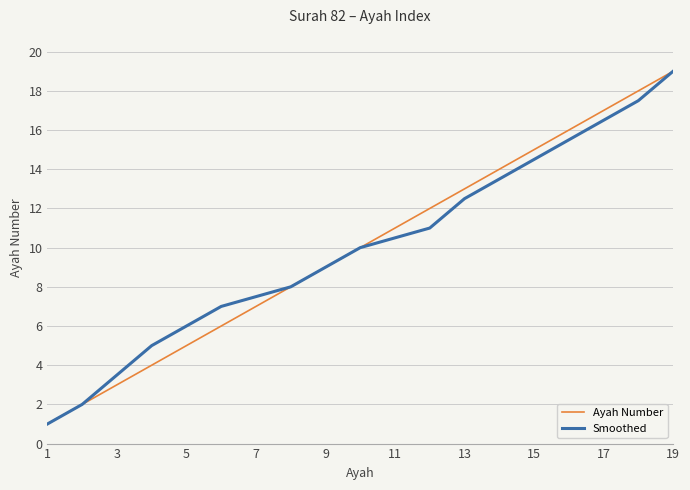

What is the greatest value displayed?

19.0